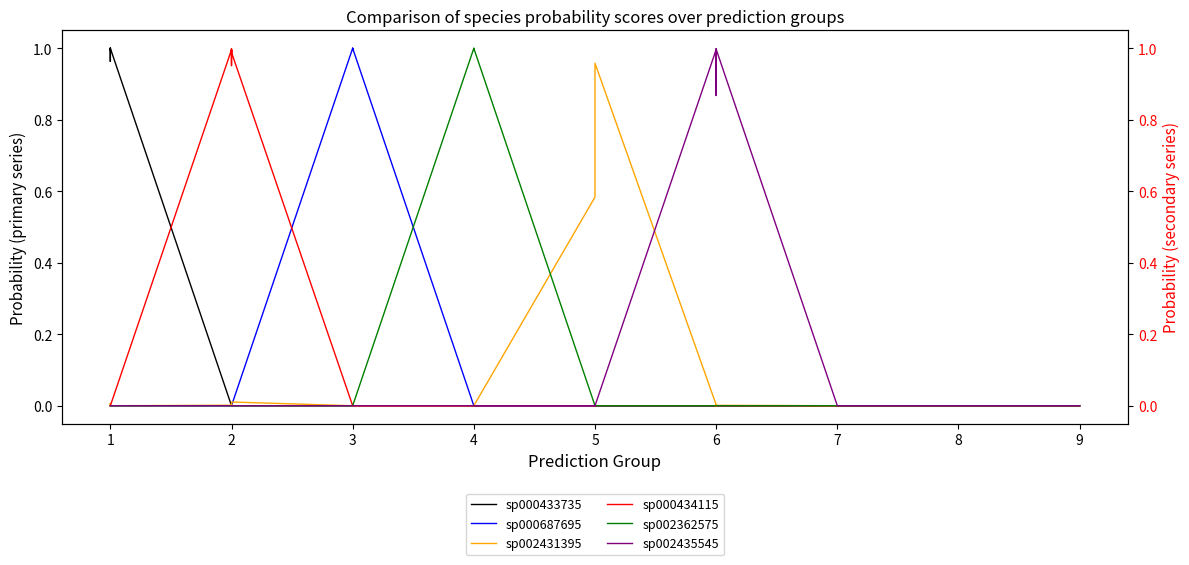

Which series changed the most between 8 and 9?

sp002431395